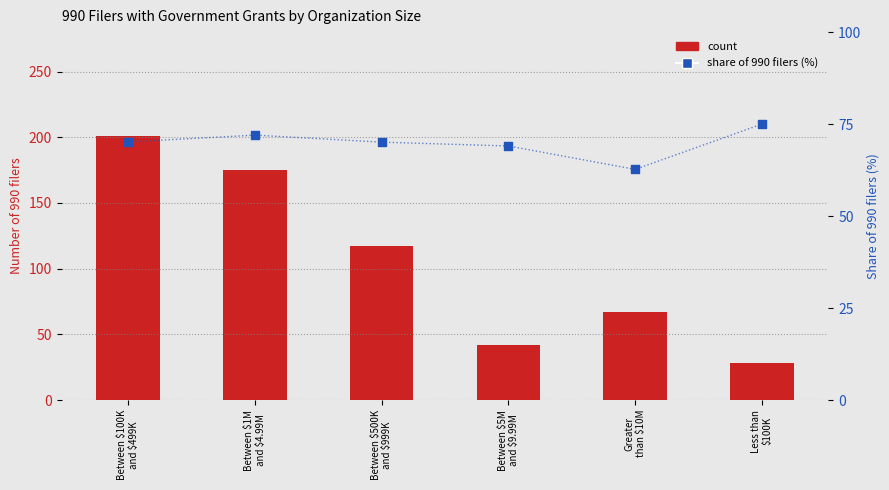

Which series reaches the maximum Y coordinate?

count